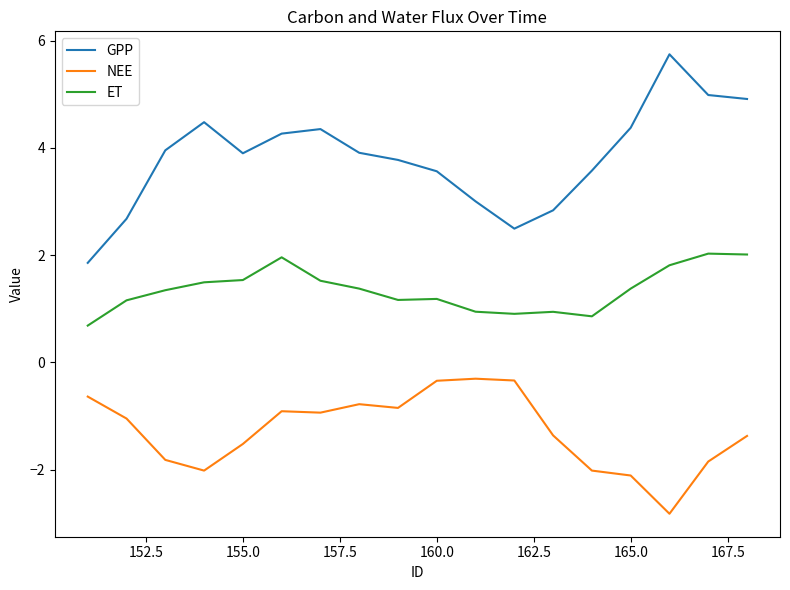

What is the minimum value for ET?

0.7